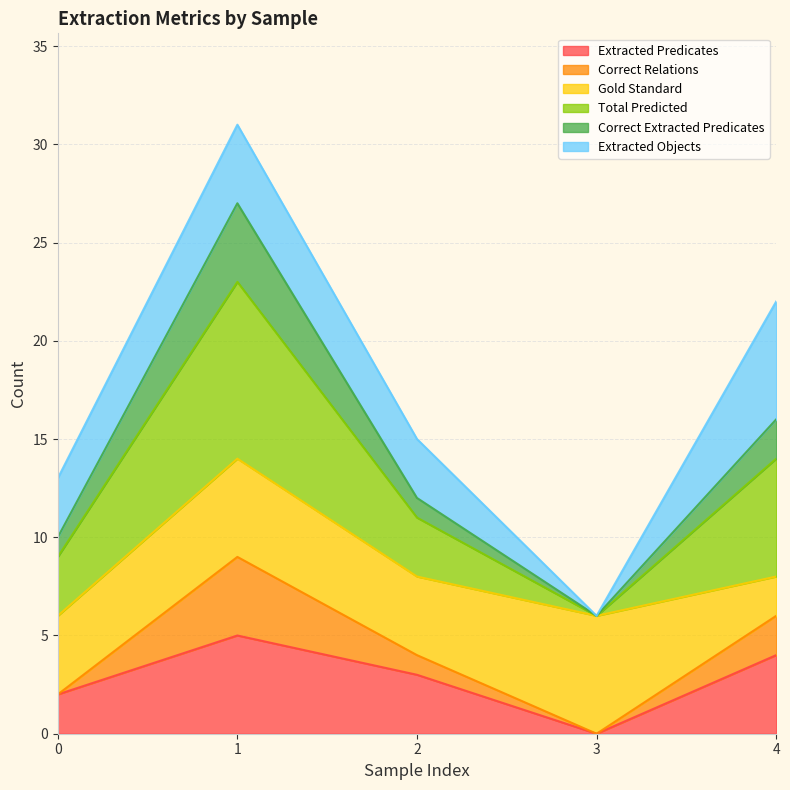

Which category has the lowest value in the Extracted Predicates series?

3